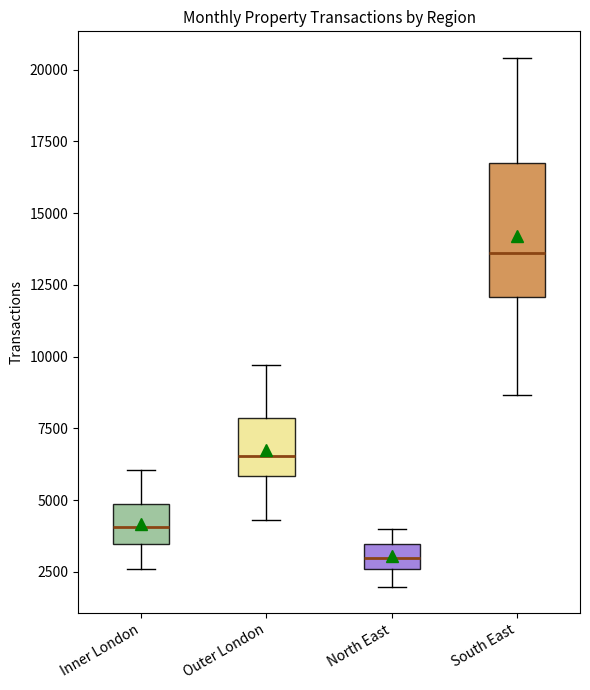

Reading left to right, read every box against the y-axis: the position of its median line, the range the box covers, and the ends of its whiskers. The values are not printed on the chart, so give them approximately, as read against the axis.

Inner London: median 4000, box 3500 to 5000, whiskers 2500 to 6000
Outer London: median 6500, box 6000 to 8000, whiskers 4500 to 9500
North East: median 3000, box 2500 to 3500, whiskers 2000 to 4000
South East: median 13500, box 12000 to 16500, whiskers 8500 to 20500